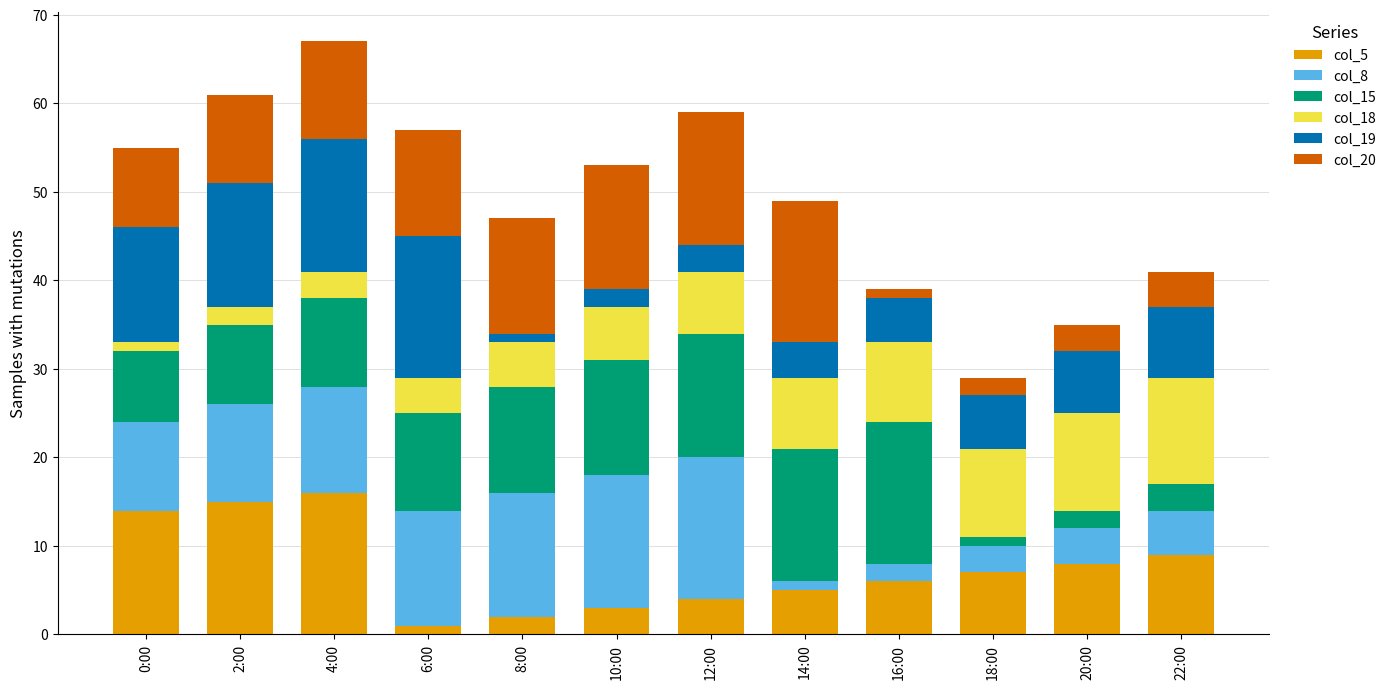

True or false: col_5 has a value of 3 at 10:00.

True